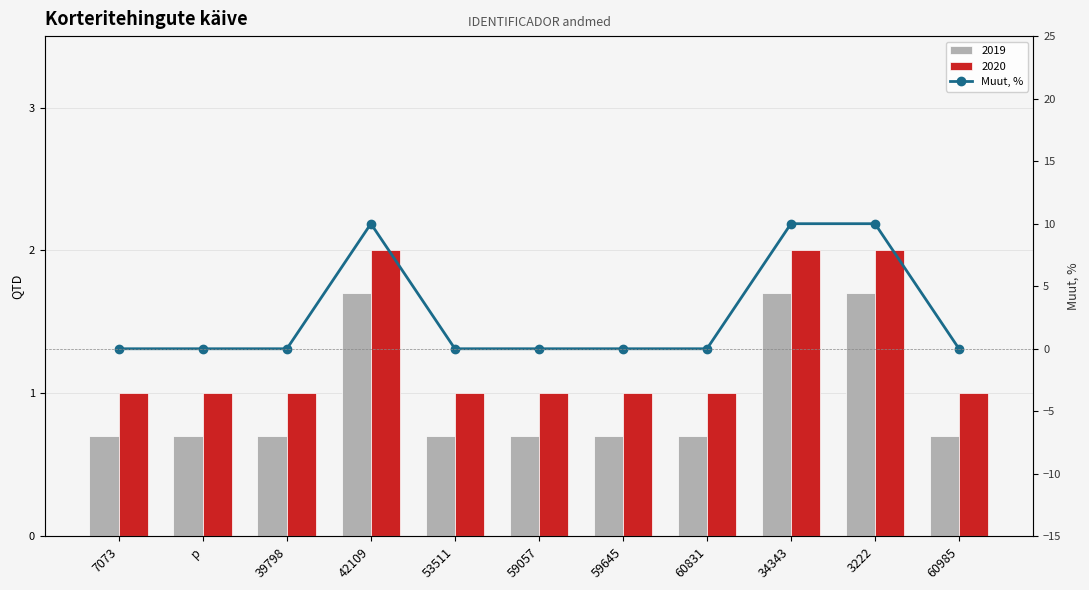

What is the maximum value shown in the chart?

10